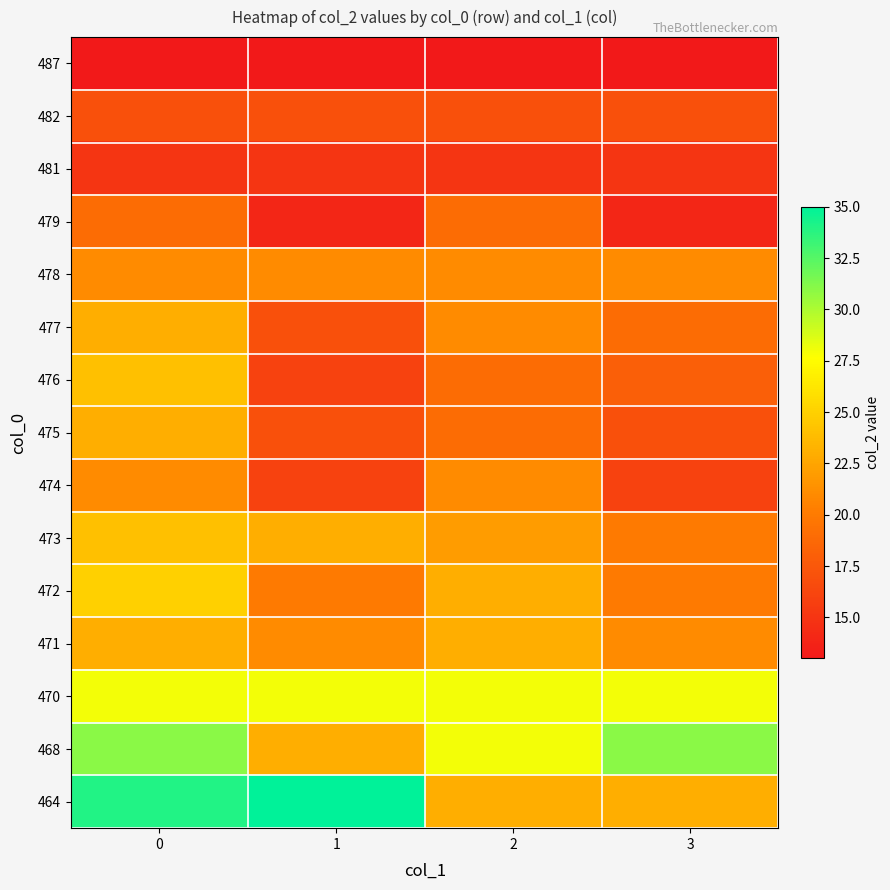

Rank the series at 3 from lowest to highest value.

487, 479, 481, 474, 482, 475, 476, 477, 473, 472, 478, 471, 464, 470, 468